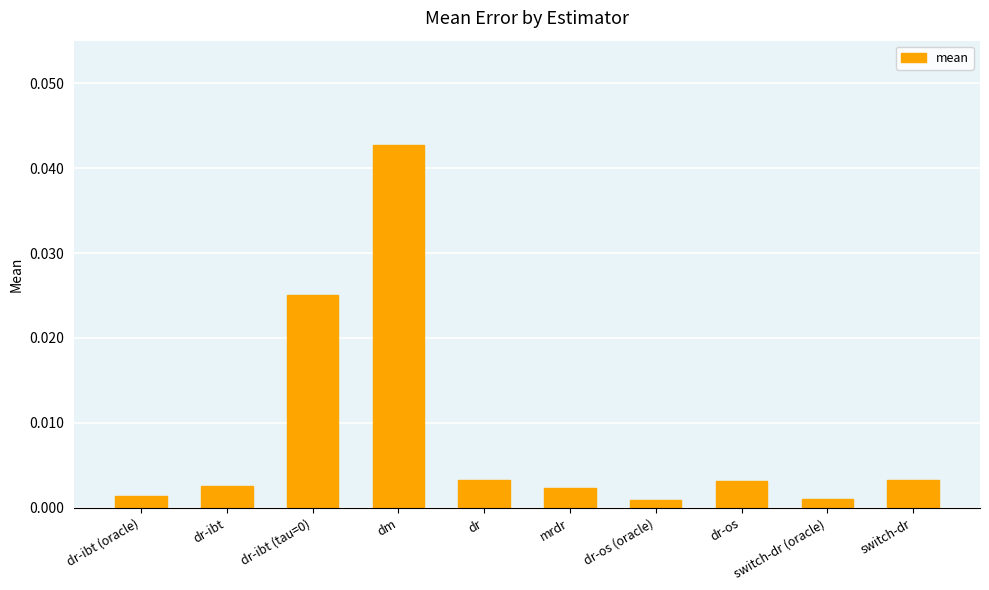

Is it true that the value at dm is 0.1?

False